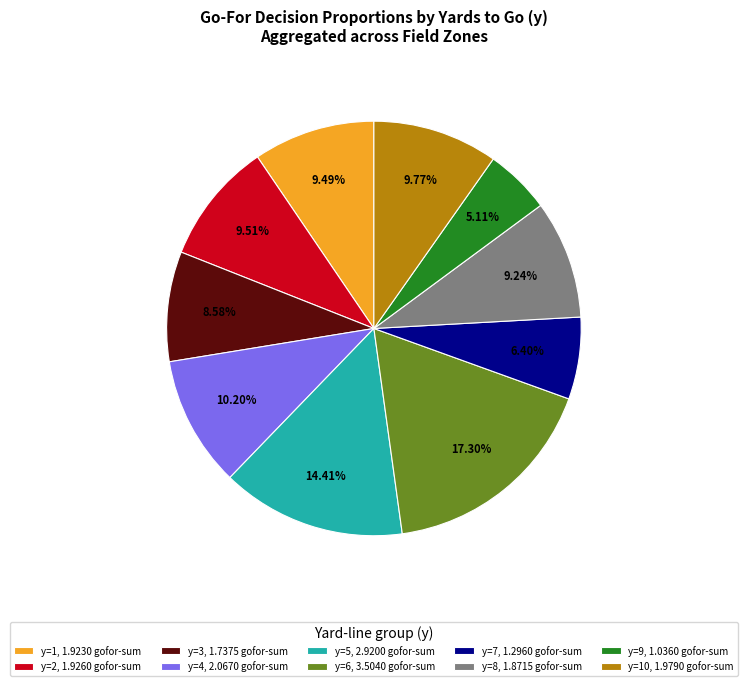

Rank the categories by value from highest to lowest.

y=6, 3.5040 gofor-sum, y=5, 2.9200 gofor-sum, y=4, 2.0670 gofor-sum, y=10, 1.9790 gofor-sum, y=2, 1.9260 gofor-sum, y=1, 1.9230 gofor-sum, y=8, 1.8715 gofor-sum, y=3, 1.7375 gofor-sum, y=7, 1.2960 gofor-sum, y=9, 1.0360 gofor-sum